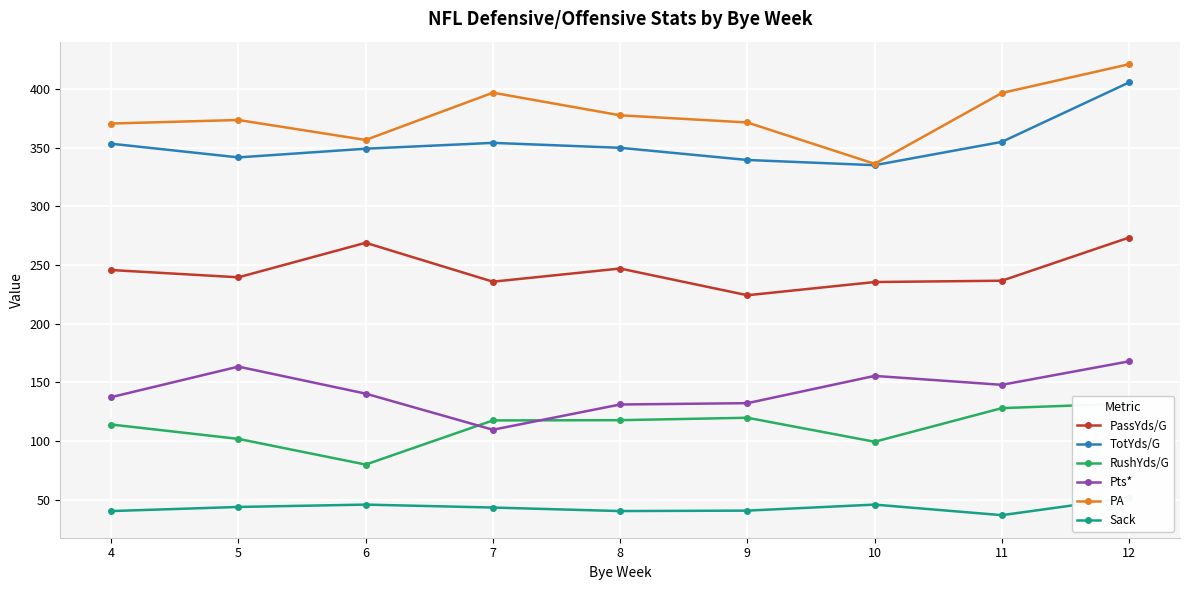

At which label does Sack reach its peak?

12